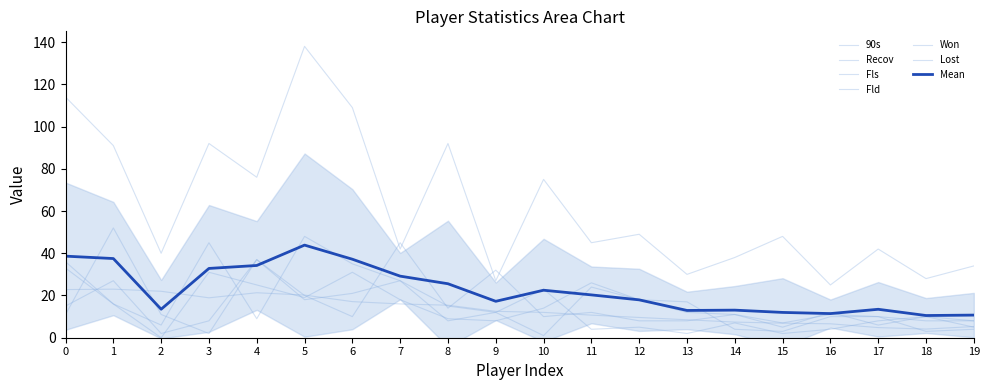

Is it true that Fld equals 45.0 at 3?

True